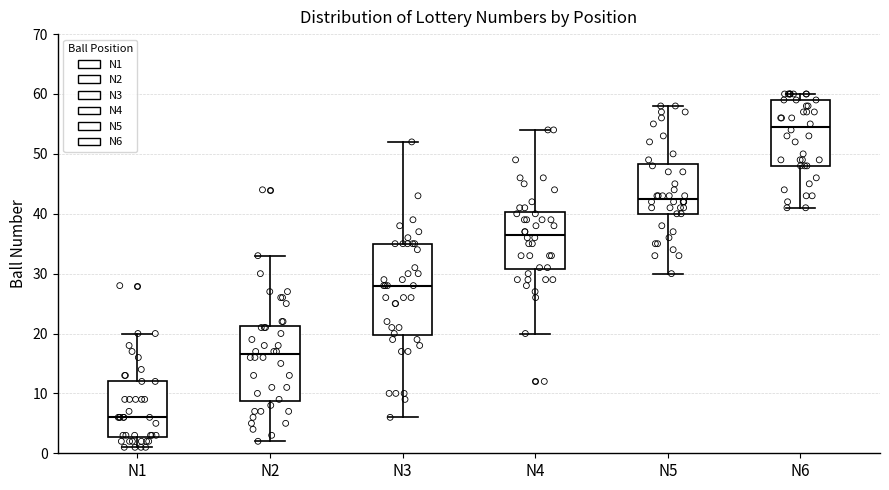

Reading left to right, read every box against the y-axis: the position of its median line, the range the box covers, and the ends of its whiskers. The values are not printed on the chart, so give them approximately, as read against the axis.

N1: median 6, box 3 to 12, whiskers 1 to 20
N2: median 17, box 9 to 21, whiskers 2 to 33
N3: median 28, box 20 to 35, whiskers 6 to 52
N4: median 37, box 31 to 40, whiskers 20 to 54
N5: median 43, box 40 to 48, whiskers 30 to 58
N6: median 55, box 48 to 59, whiskers 41 to 60